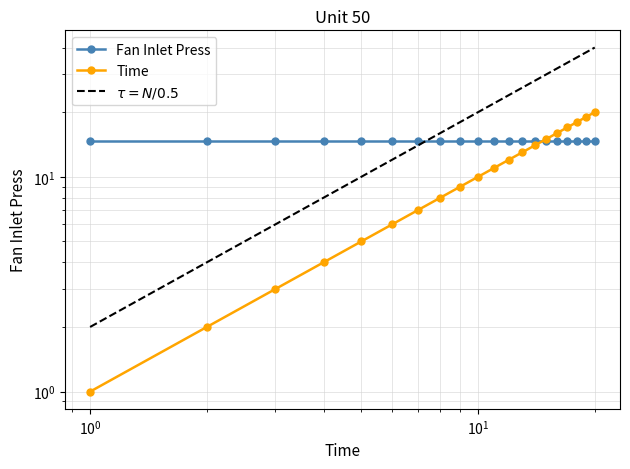

What is the value of the Time point at the 17th from the left?

17.0